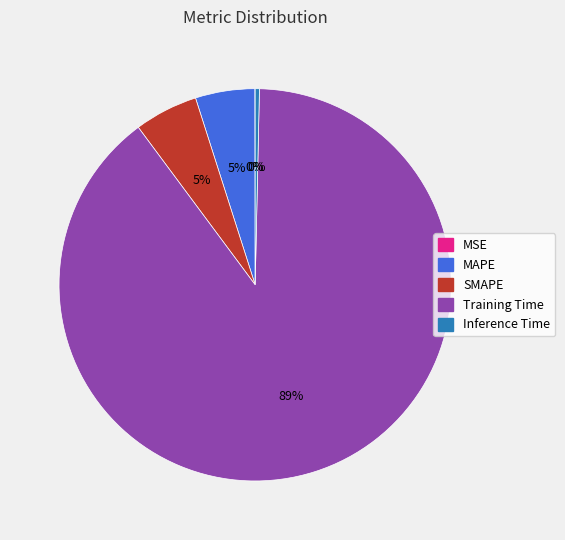

To the nearest percent, what is the average slice percentage?

20%